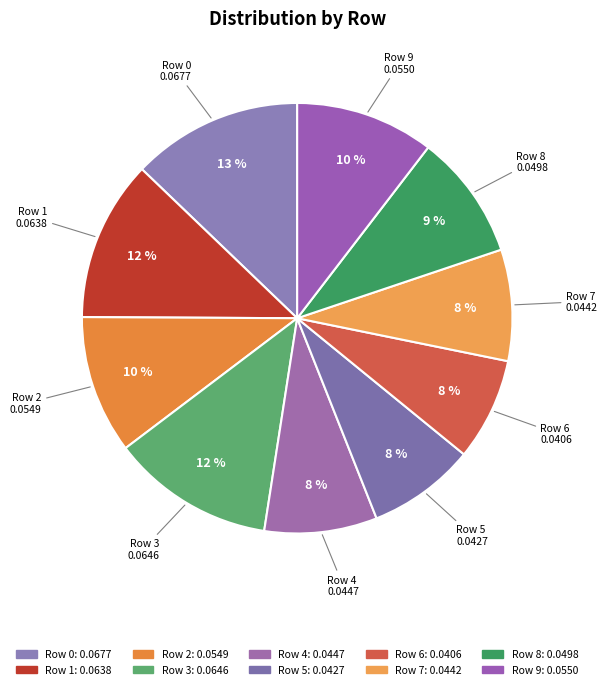

To the nearest percent, what is the combined percentage of Row 2 and Row 8?

20%